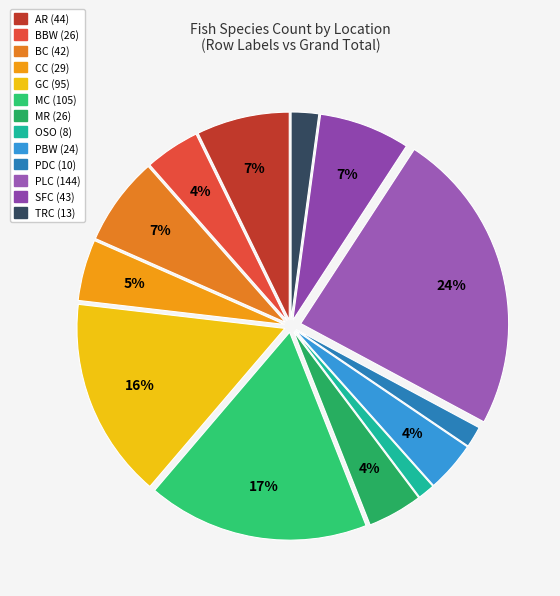

Rank the categories by value from lowest to highest.

OSO, PDC, TRC, PBW, BBW, MR, CC, BC, SFC, AR, GC, MC, PLC